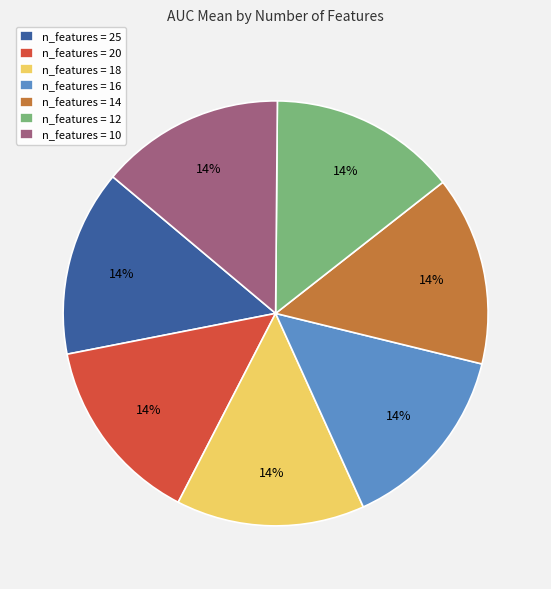

What percentage is the n_features = 12 slice, to the nearest percent?

14%